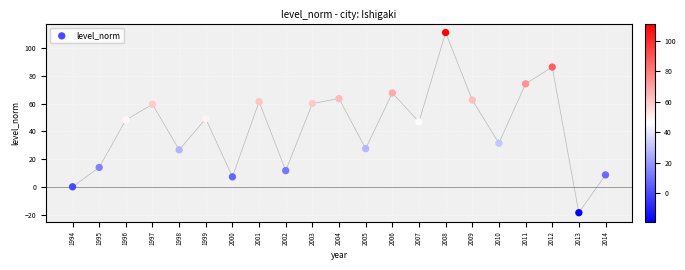

What is the range of Y values (max minus min)?

130.1